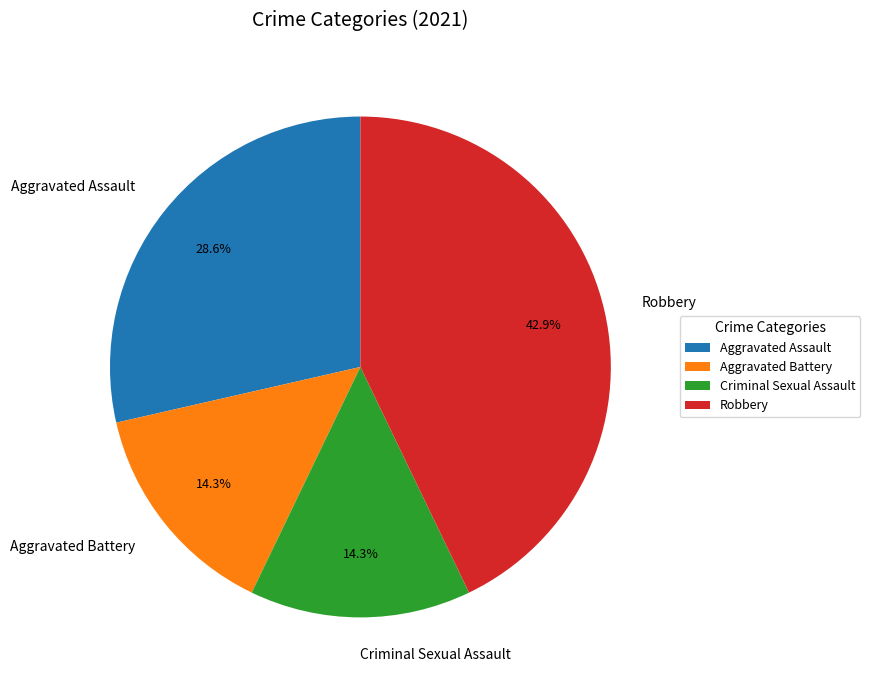

How many slices are in this pie chart?

4